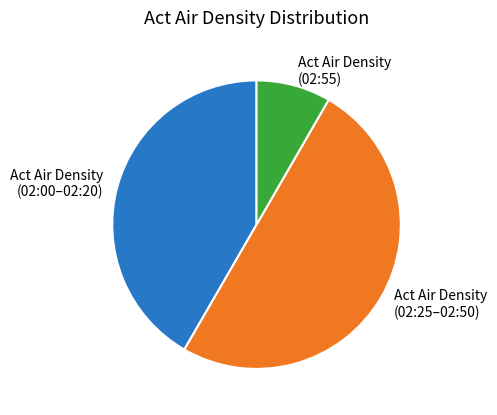

Rank the categories by value from highest to lowest.

Act Air Density (02:25–02:50), Act Air Density (02:00–02:20), Act Air Density (02:55)